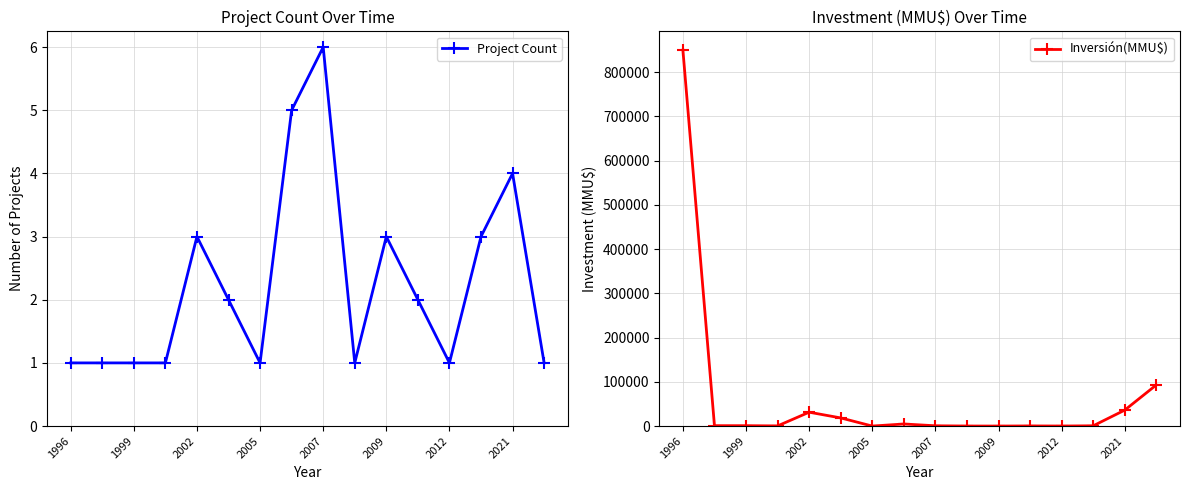

How many data points in Inversión(MMU$) are above 830?

7